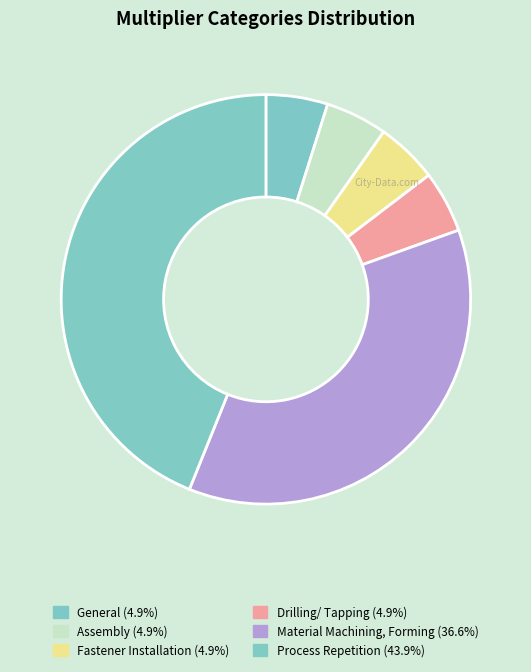

Which category has the biggest portion of the pie?

Process Repetition